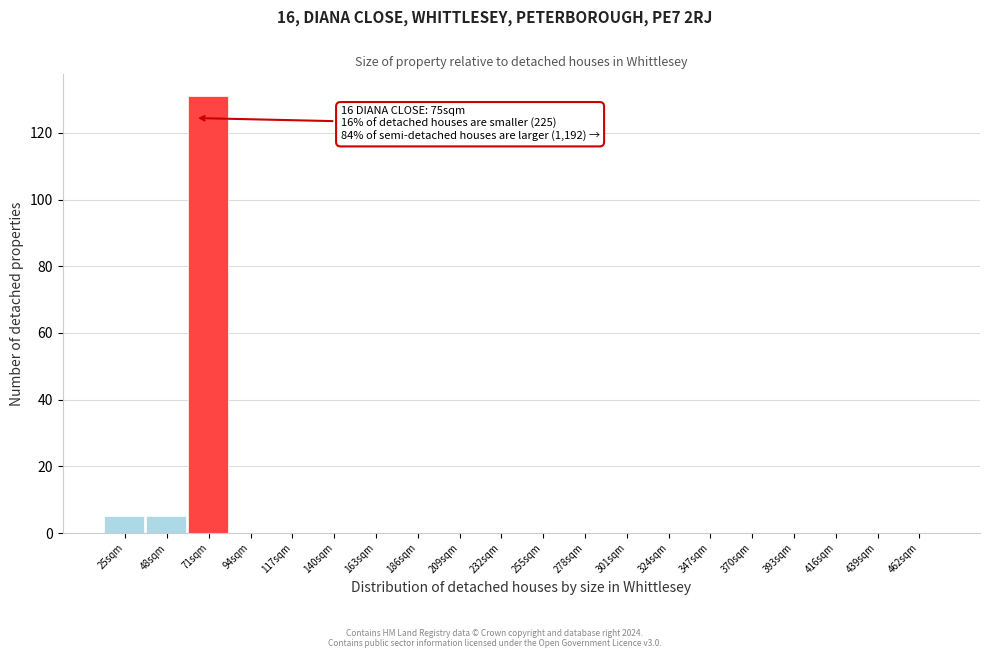

Reading left to right, extract all data points from this chart.

25sqm=5	48sqm=5	71sqm=131	94sqm=0	117sqm=0	140sqm=0	163sqm=0	186sqm=0	209sqm=0	232sqm=0	255sqm=0	278sqm=0	301sqm=0	324sqm=0	347sqm=0	370sqm=0	393sqm=0	416sqm=0	439sqm=0	462sqm=0